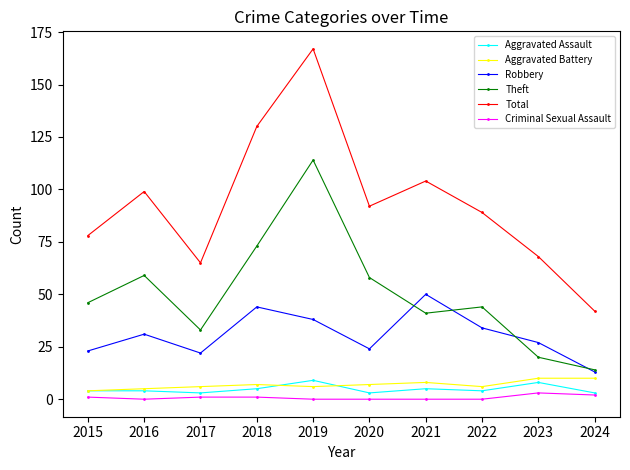

Which series has the widest spread of values?

Total